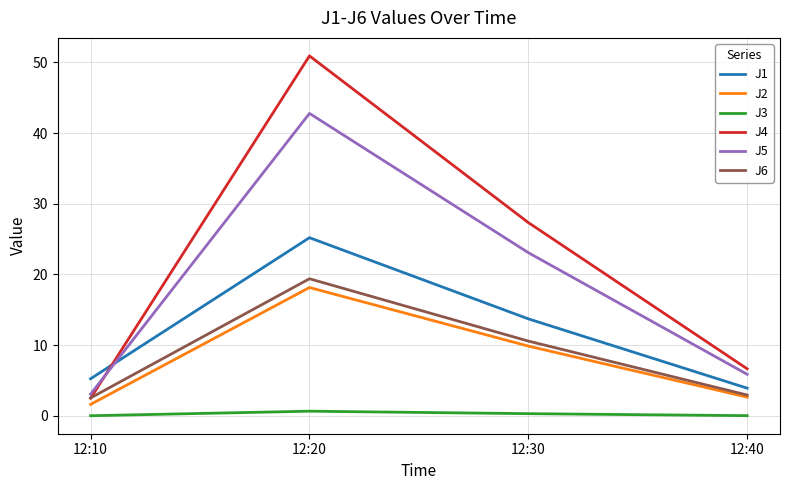

What are all the series names shown in the legend?

J1, J2, J3, J4, J5, J6